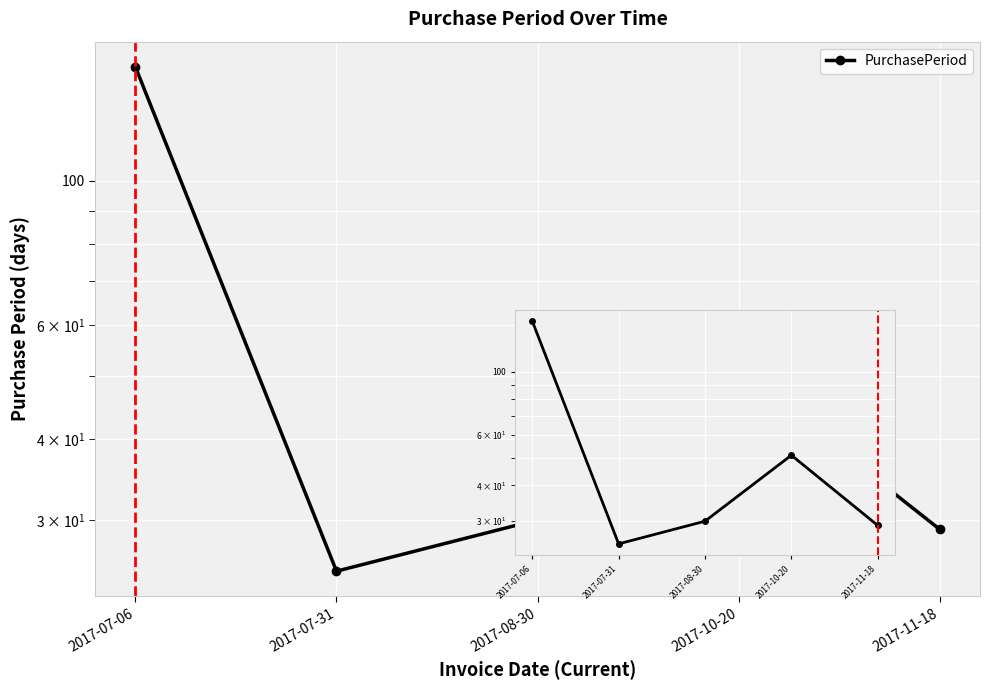

List the labels in order of value, largest first.

2017-07-06, 2017-10-20, 2017-08-30, 2017-11-18, 2017-07-31